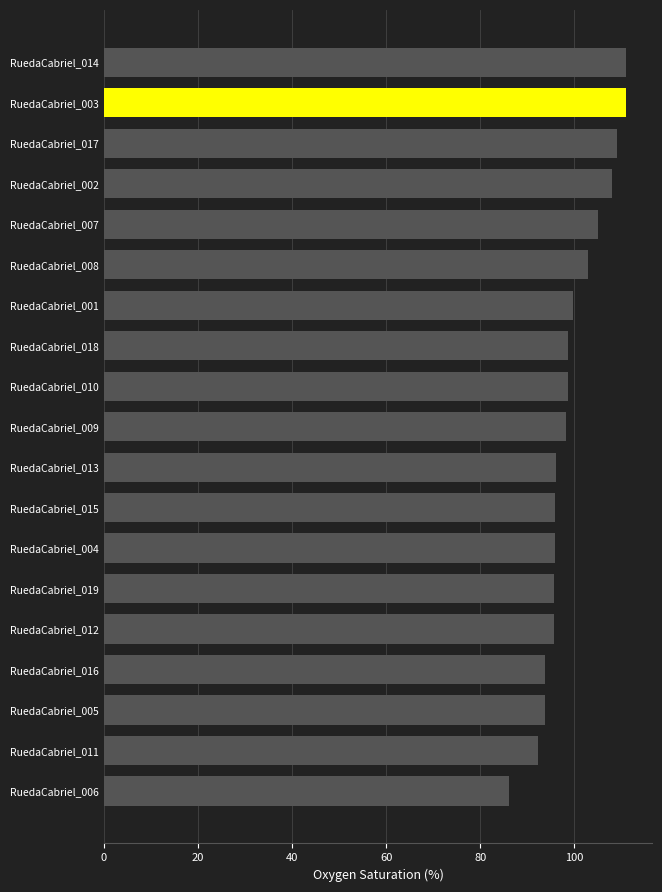

What is the difference between the maximum and minimum values?

24.8